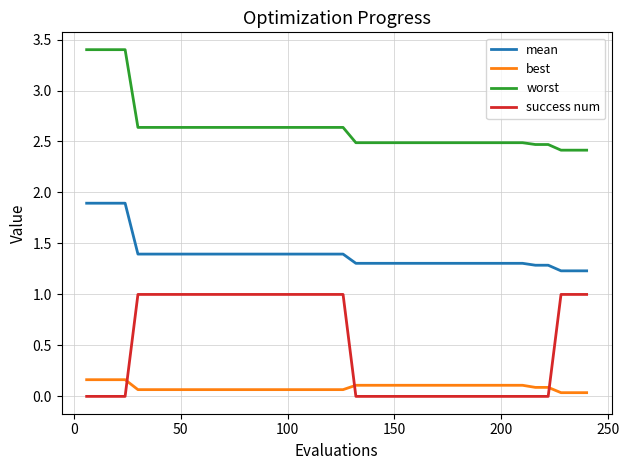

What is the difference between the maximum and minimum values in the mean series?

0.7